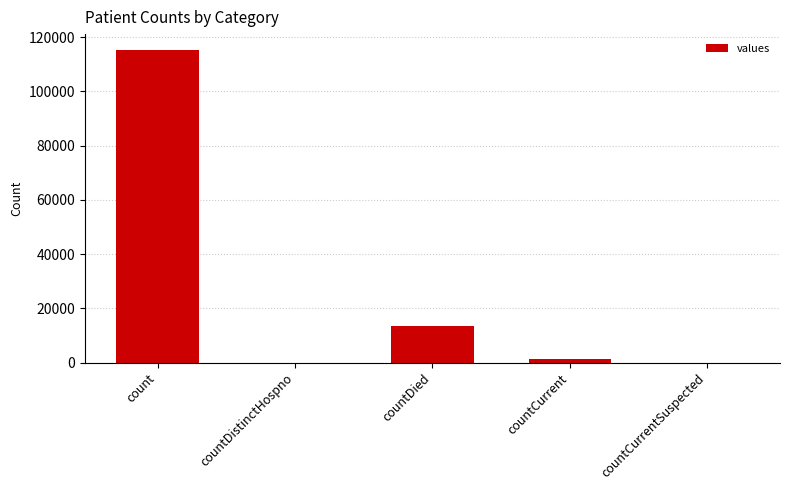

What is the change in value from countDistinctHospno to countDied?

+13343